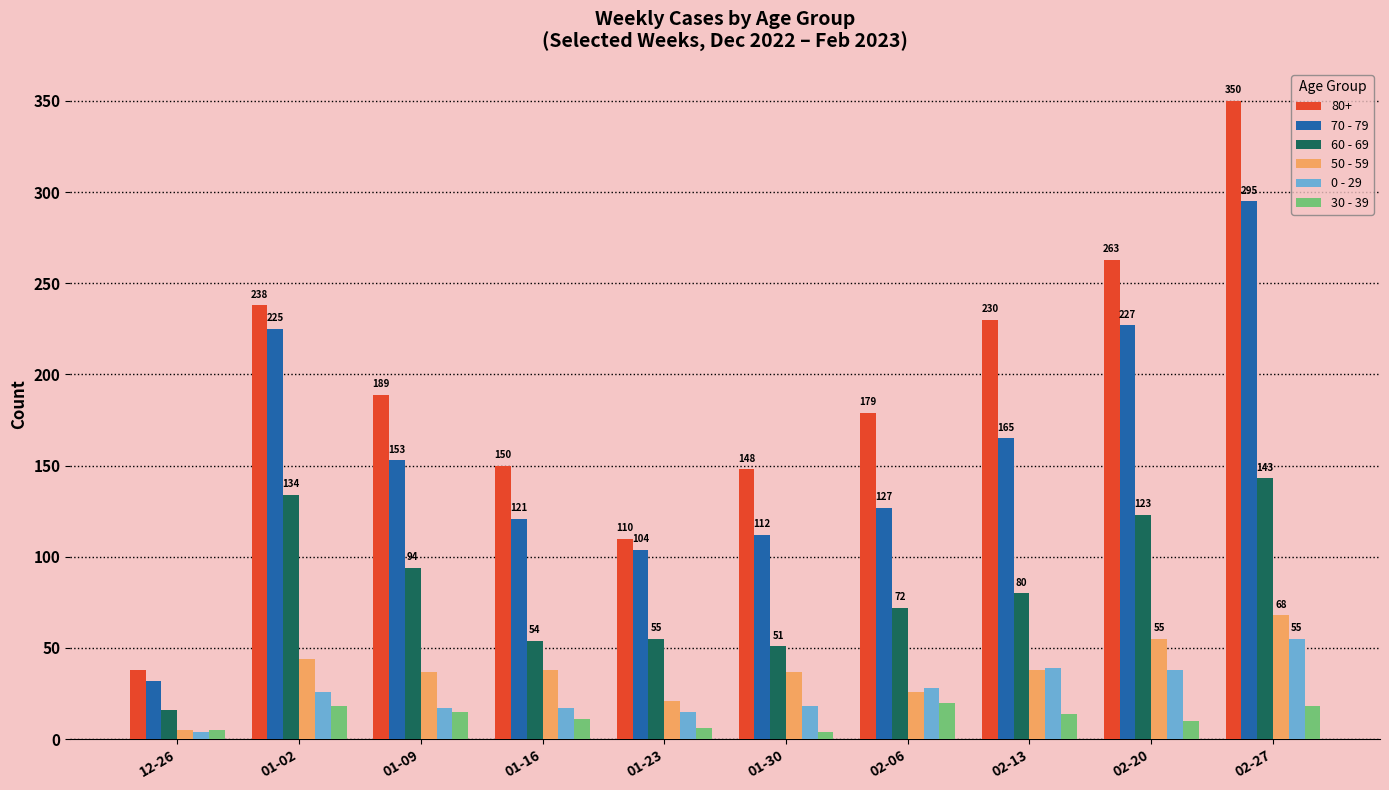

Where does the 30 - 39 series first go above 14?

01-02